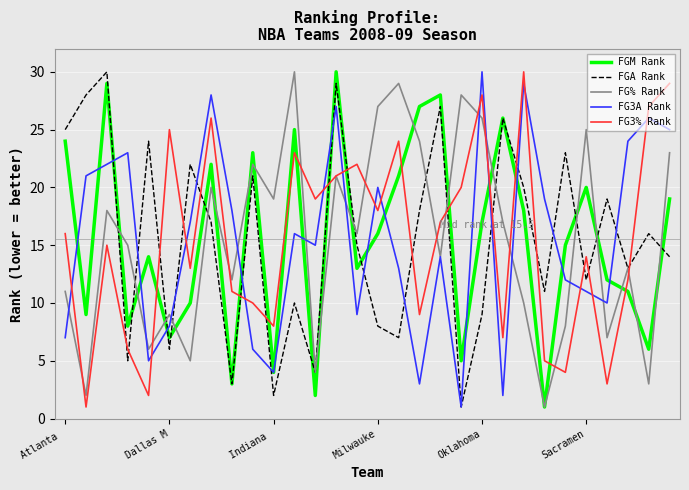

What is the maximum value shown in the chart?

30